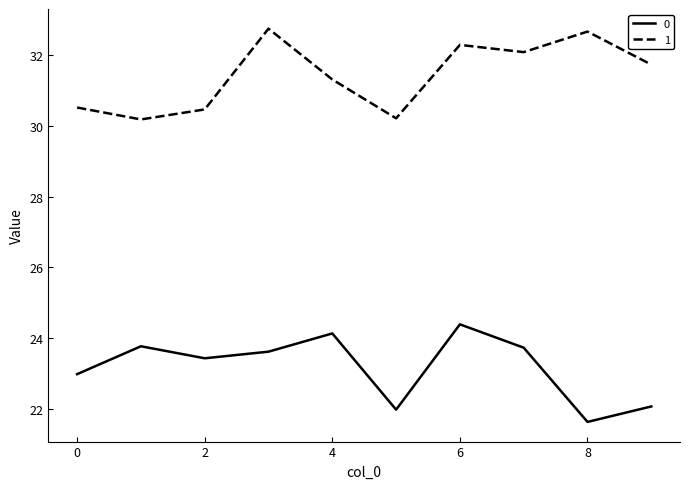

List the series in order of their peak value, highest first.

1, 0